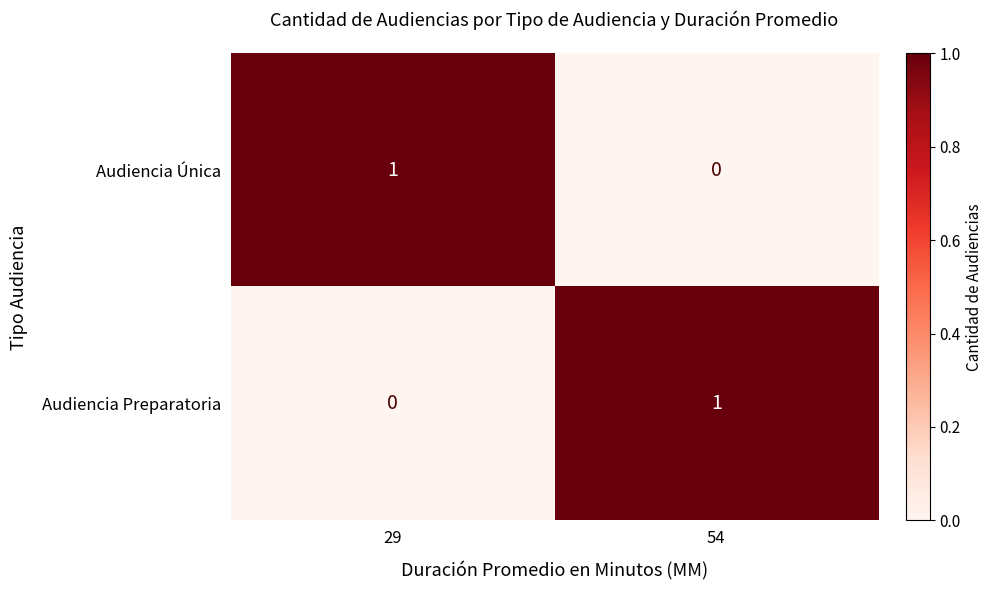

Where is Audiencia Preparatoria nearest to the value 0?

29